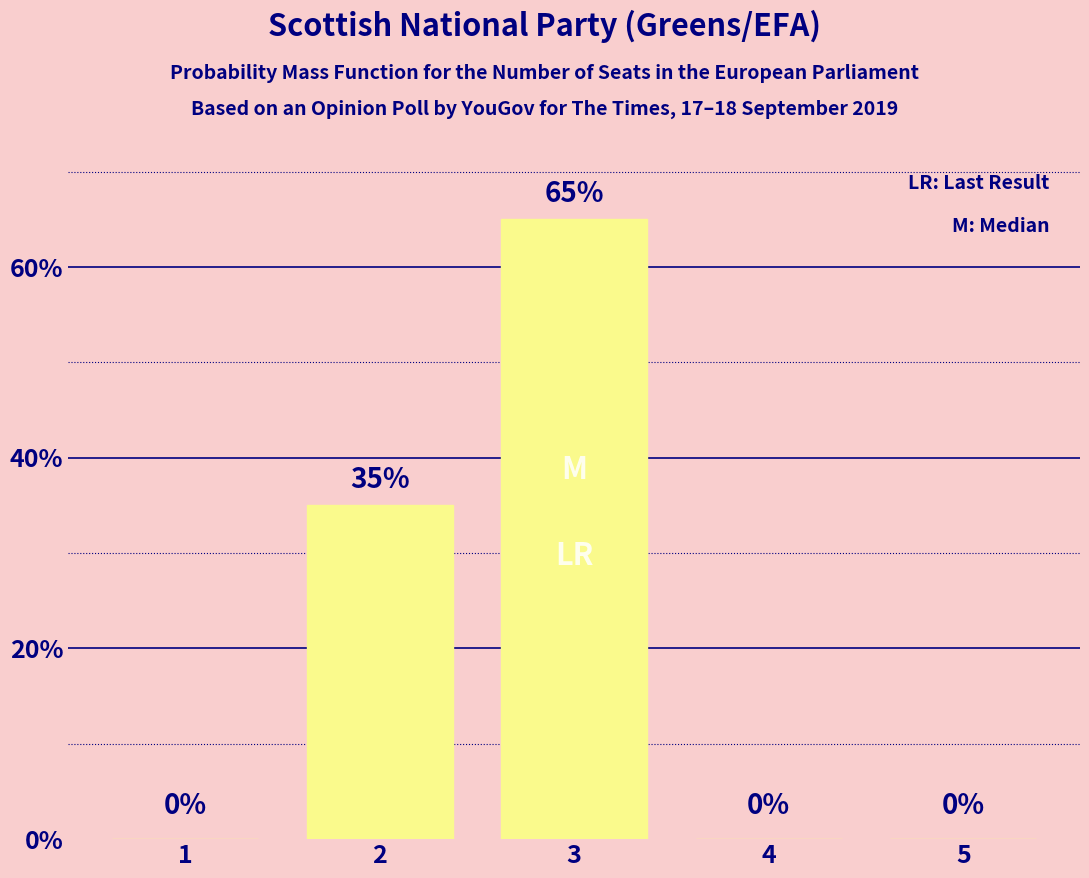

What is the approximate value at 3?

65